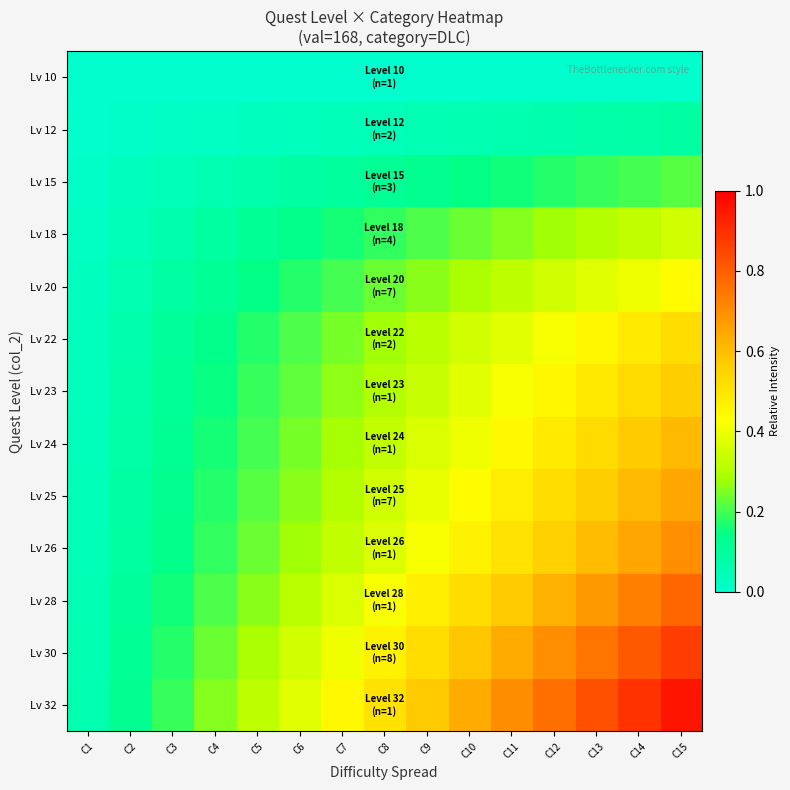

What is the total value across all series at C14?

6.3